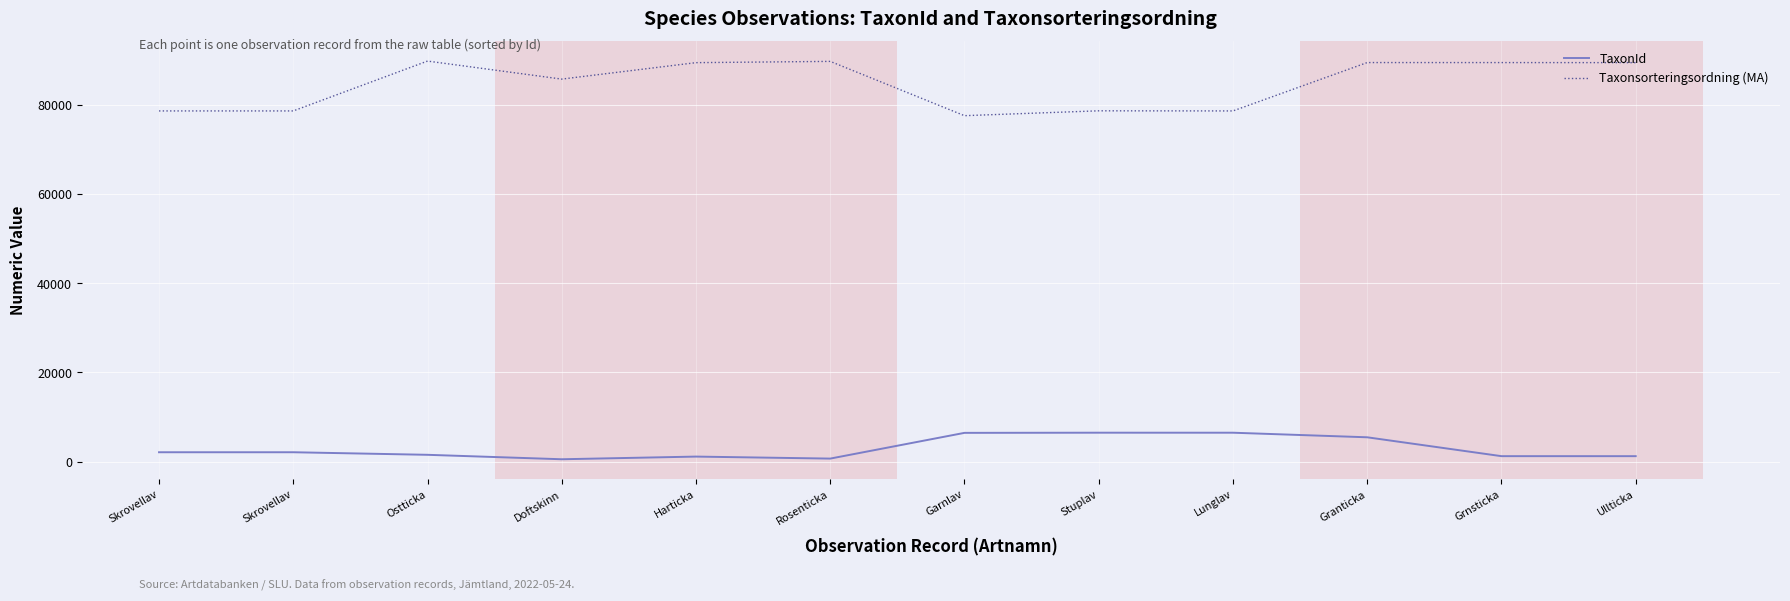

What are all the series names shown in the legend?

TaxonId, Taxonsorteringsordning (MA)